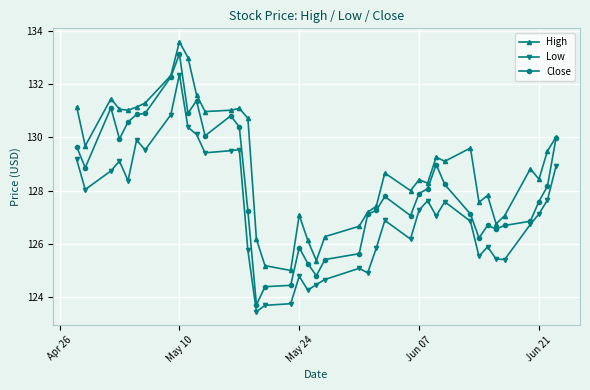

At how many categories does at least one series exceed 124?

40